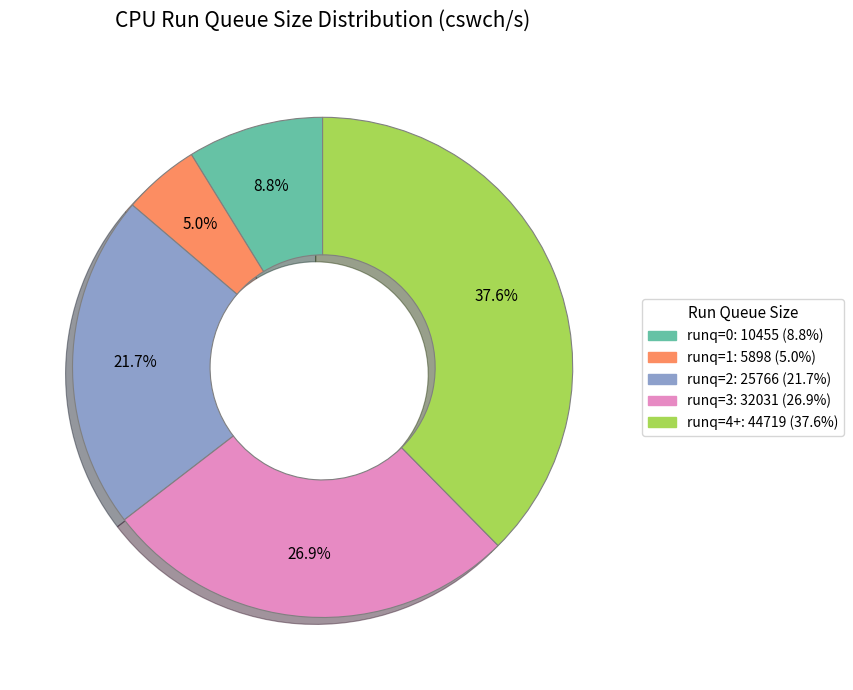

Does any single category account for the majority?

No